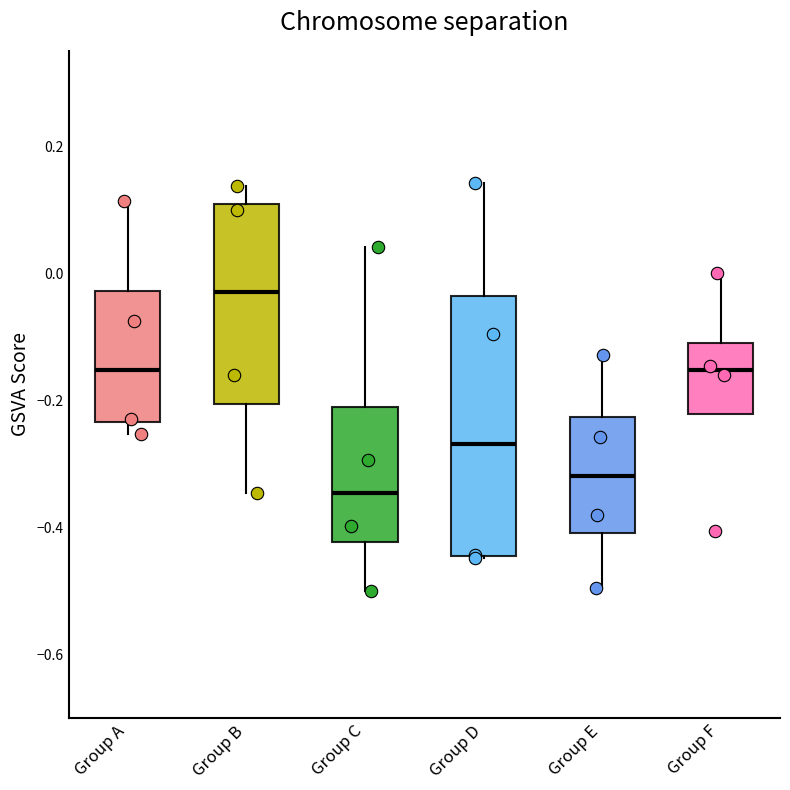

Where is the upper edge of the box for Group D on the y-axis? The values are not printed on the chart, so give them approximately, as read against the axis.

-0.04